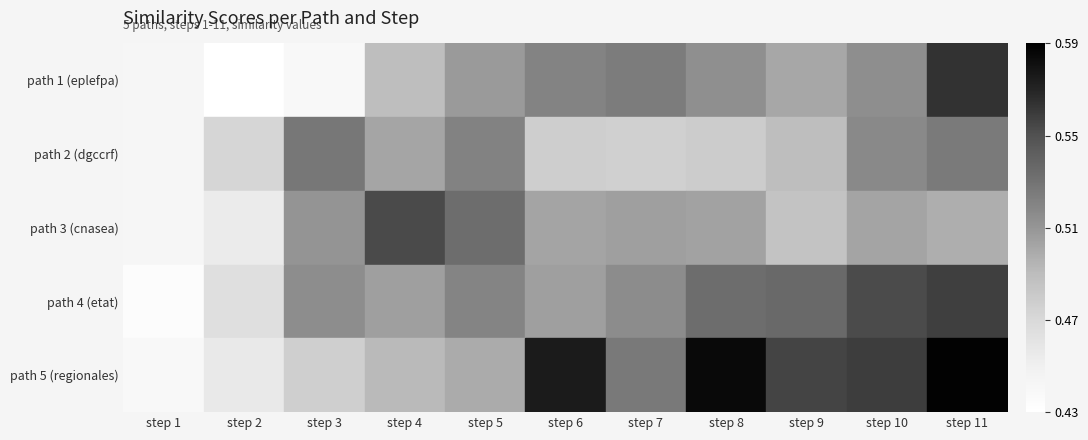

What is the sum of all path 1 (eplefpa) values?

5.4